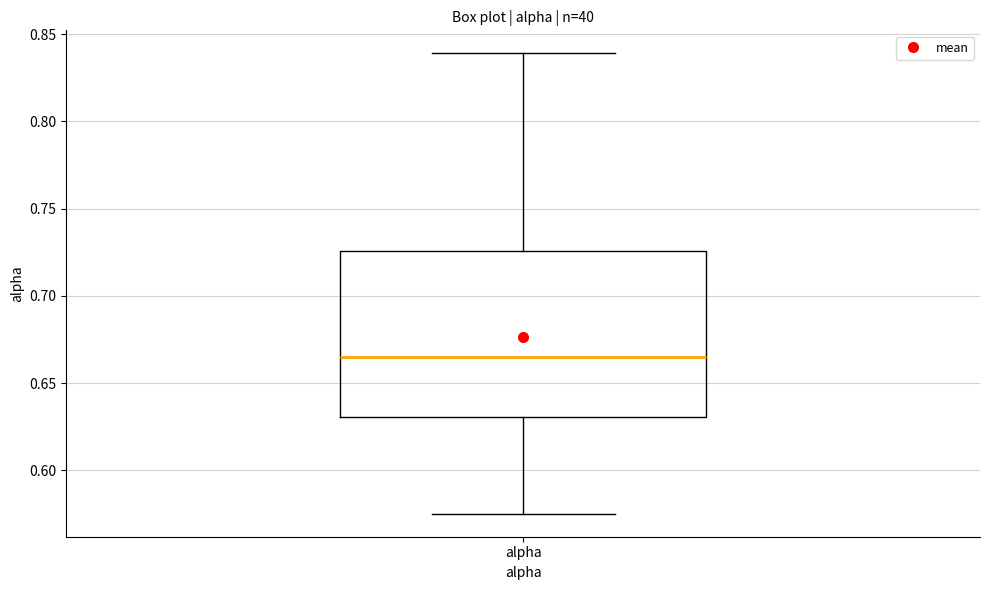

Transcribe this box plot: give where the median line is, the range the box spans, and where the two whiskers end, as read against the y-axis. The values are not printed on the chart, so give them approximately, as read against the axis.

median 0.665, box 0.630 to 0.725, whiskers 0.575 to 0.840